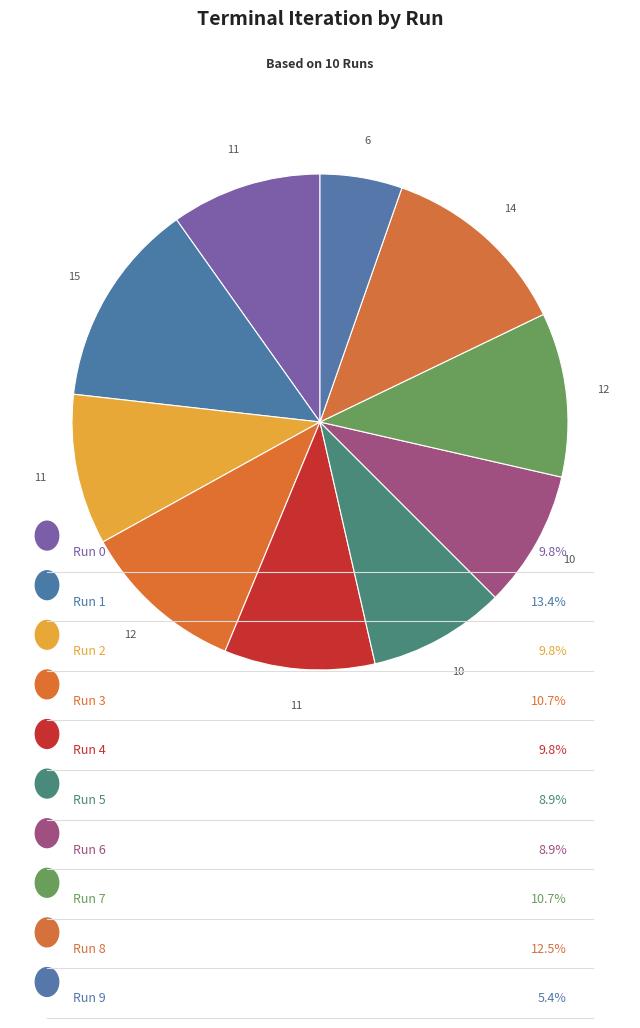

Does any single category account for the majority?

No